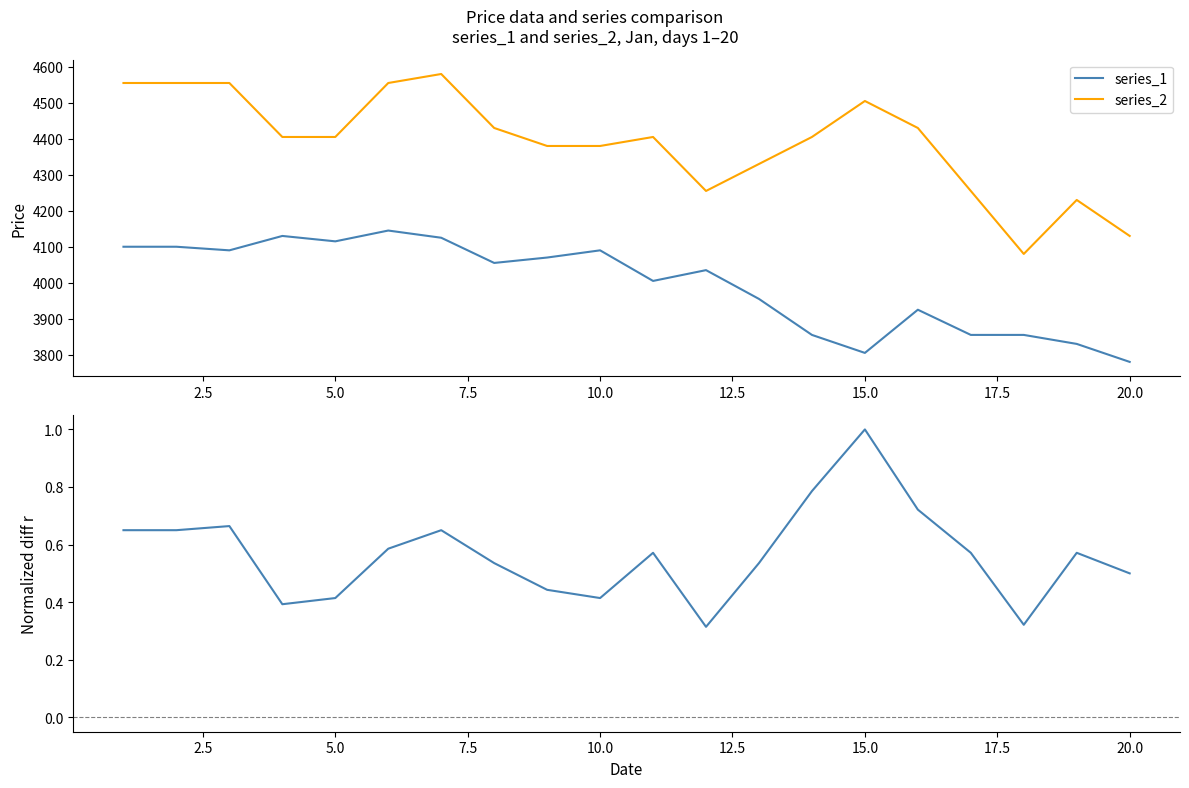

What is the highest value of the series_1 series?

4145